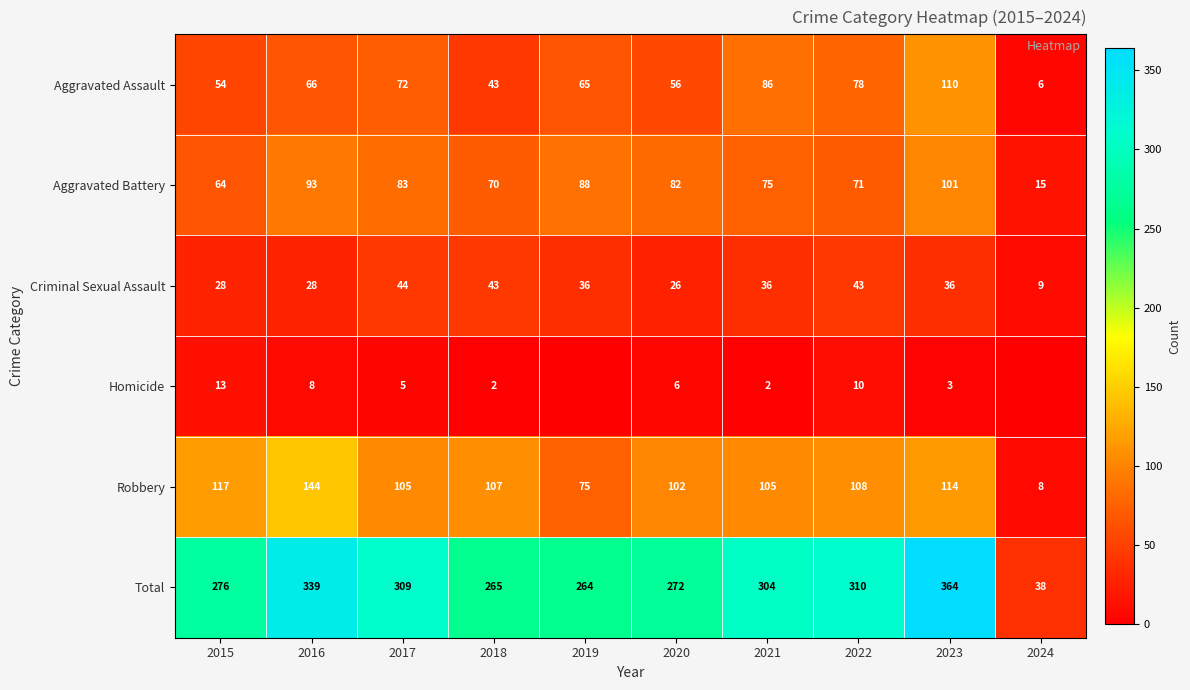

At which label does Robbery reach its peak?

2016